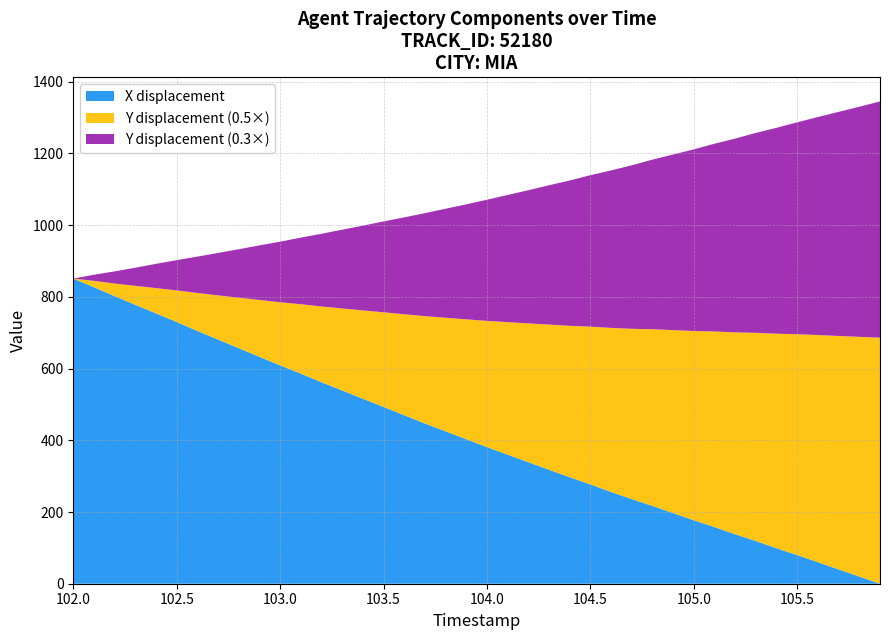

The X displacement series shows 295.6 at 105.0. True or false?

False